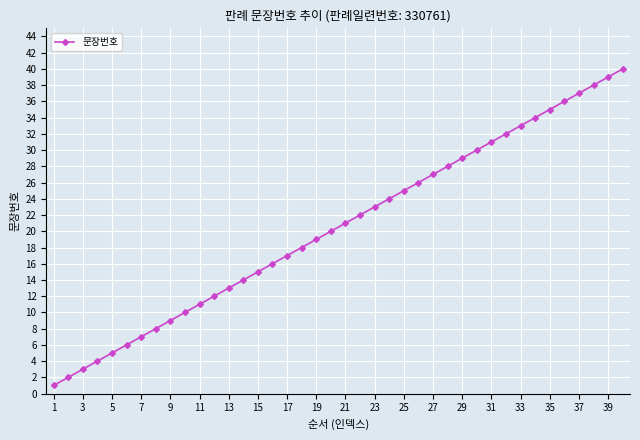

What is the maximum value shown in the chart?

40